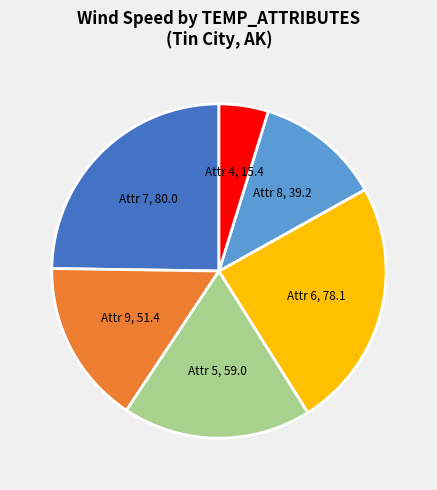

Is there a majority slice in this chart?

No